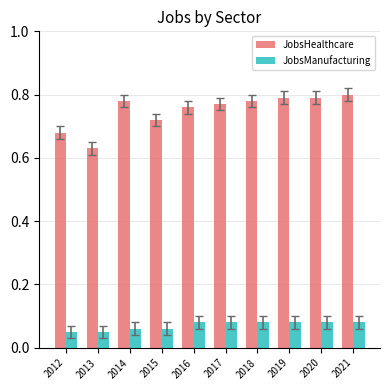

Rank the series at 2021 from lowest to highest value.

JobsManufacturing, JobsHealthcare